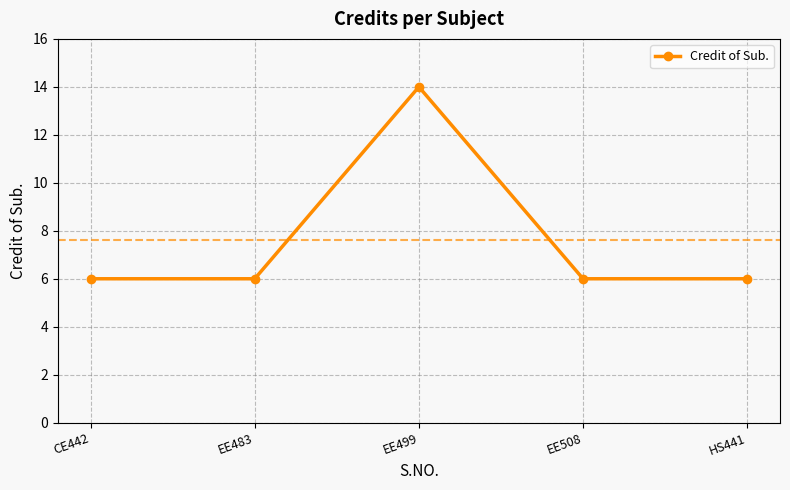

How many lines are shown in the chart?

1